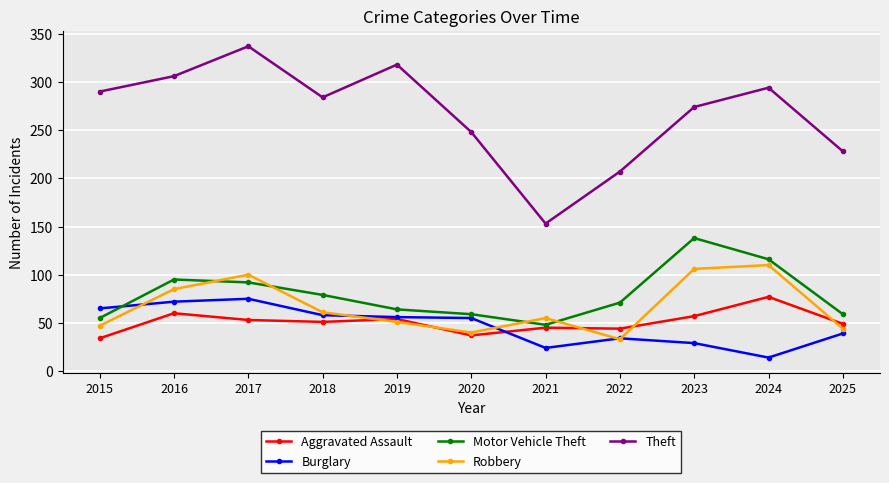

What is the average value of the Robbery series?

67